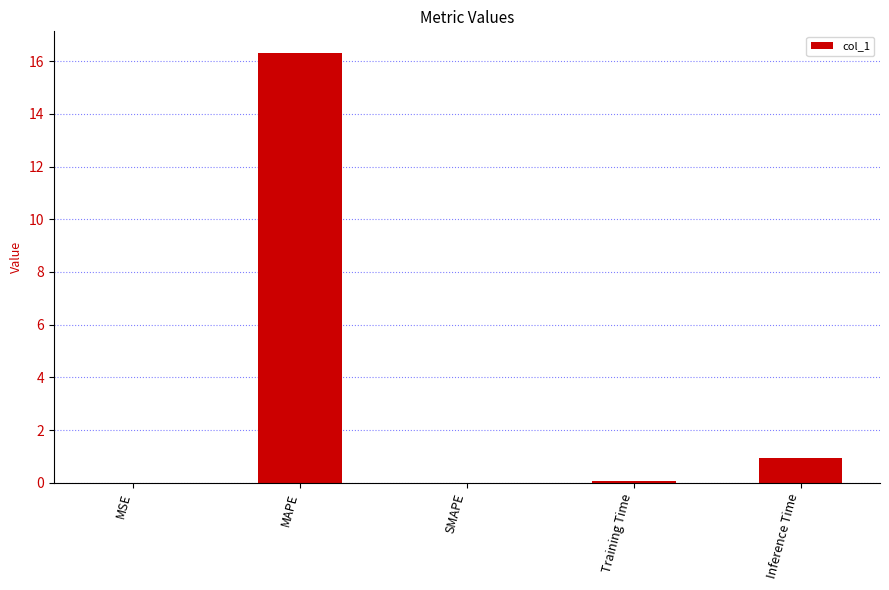

Which has a higher value, Training Time or MAPE?

MAPE